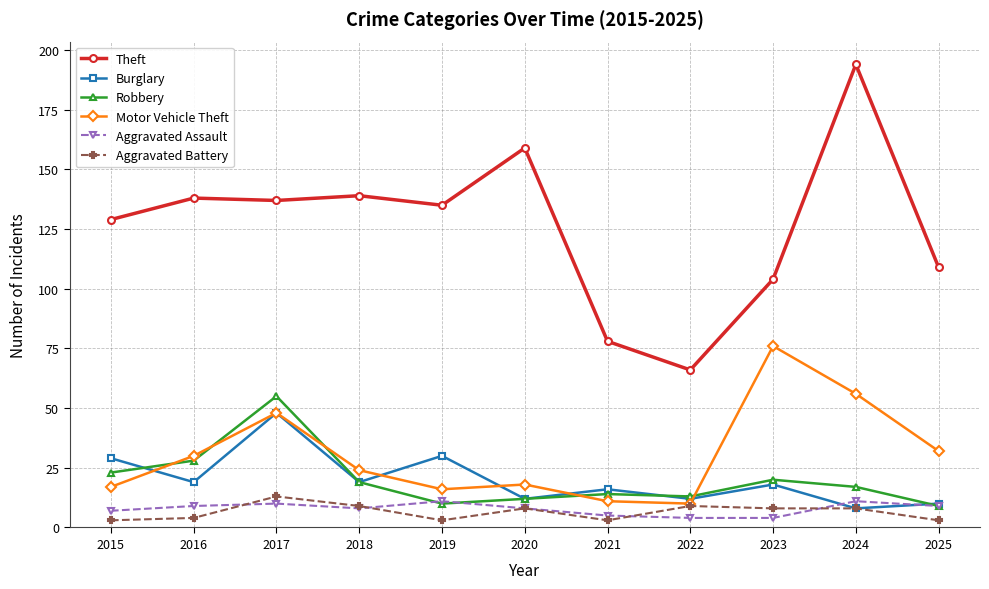

True or false: Aggravated Battery has a value of 3 at 2025.

True